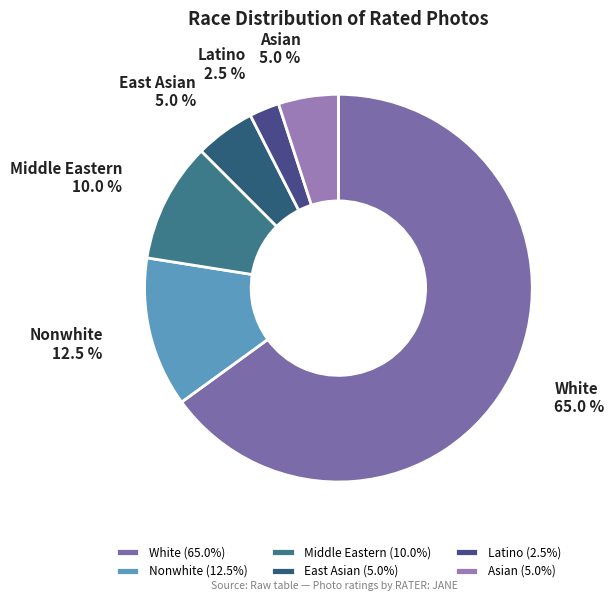

Is there a majority slice in this chart?

Yes